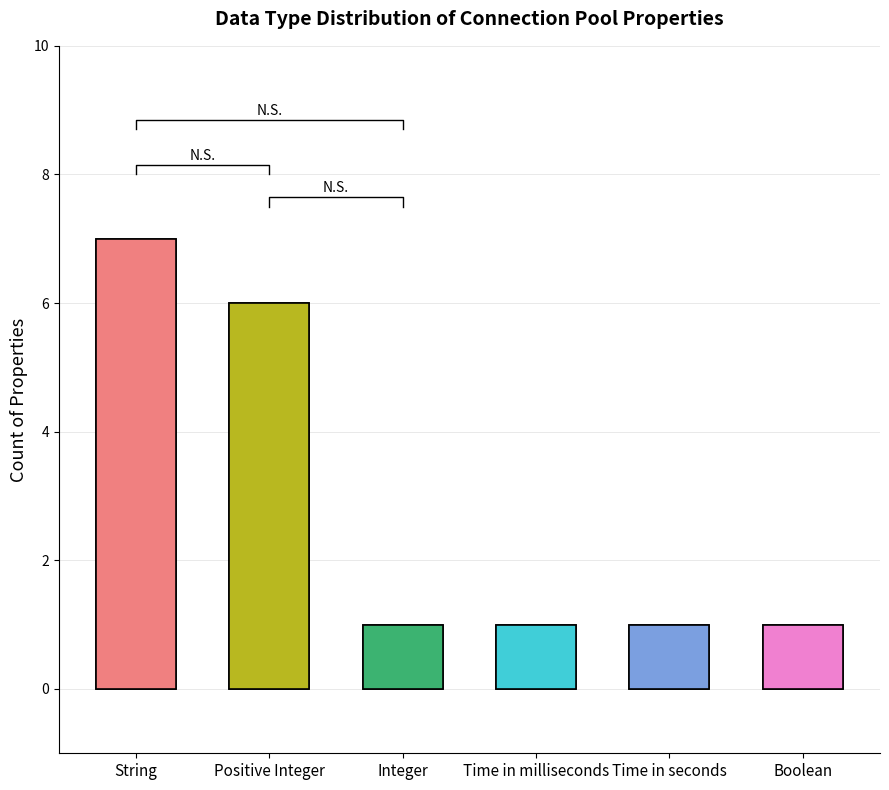

Between Integer and Time in seconds, which is larger?

Integer